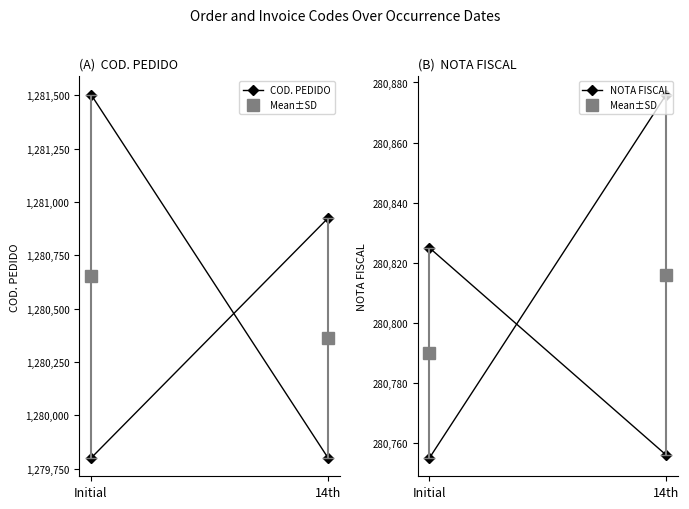

What is the difference between the highest and lowest values at 14th?

999046